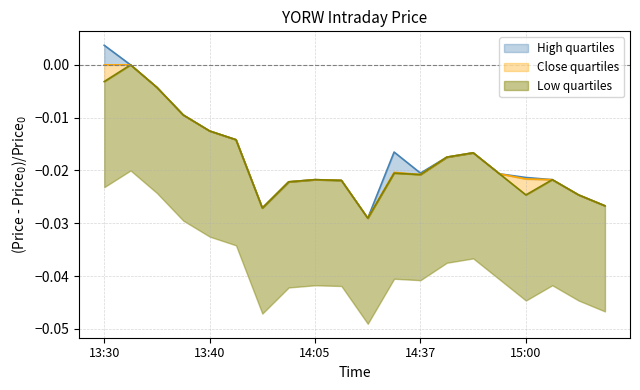

Is it true that High equals -0.0 at 13:34?

True